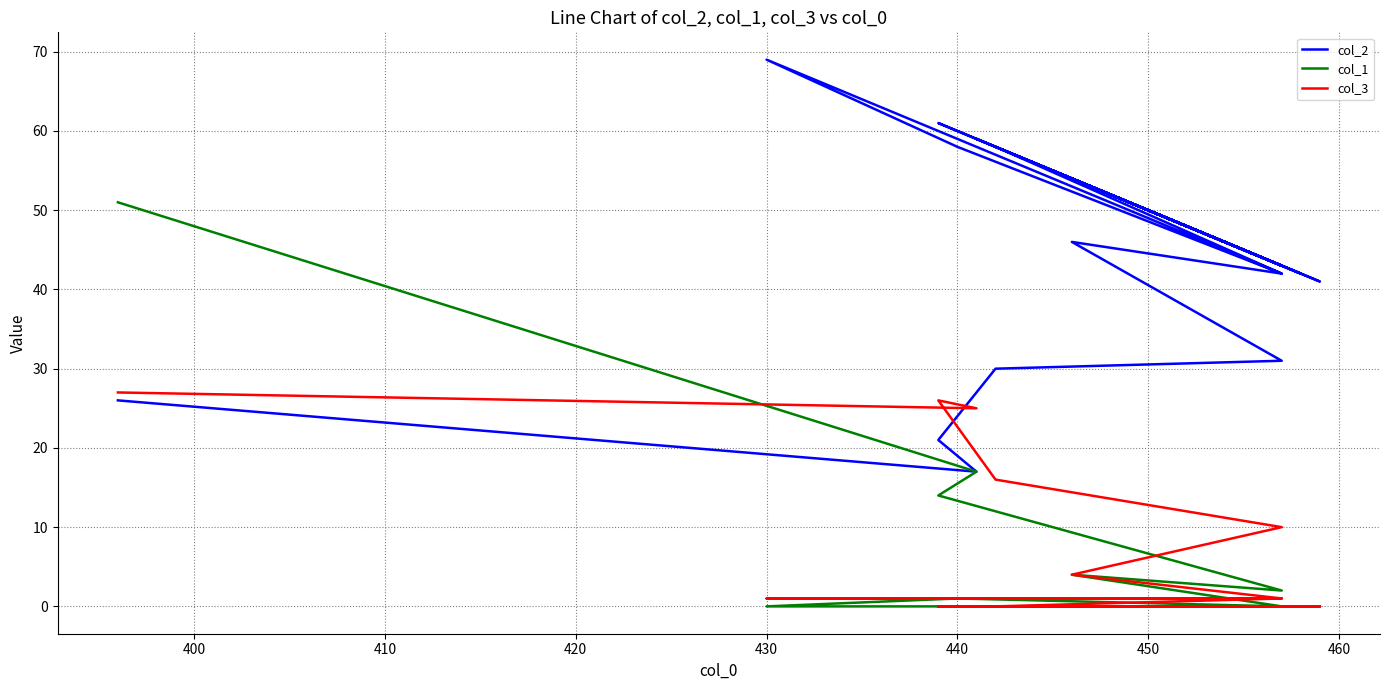

How many data points does each series have?

40